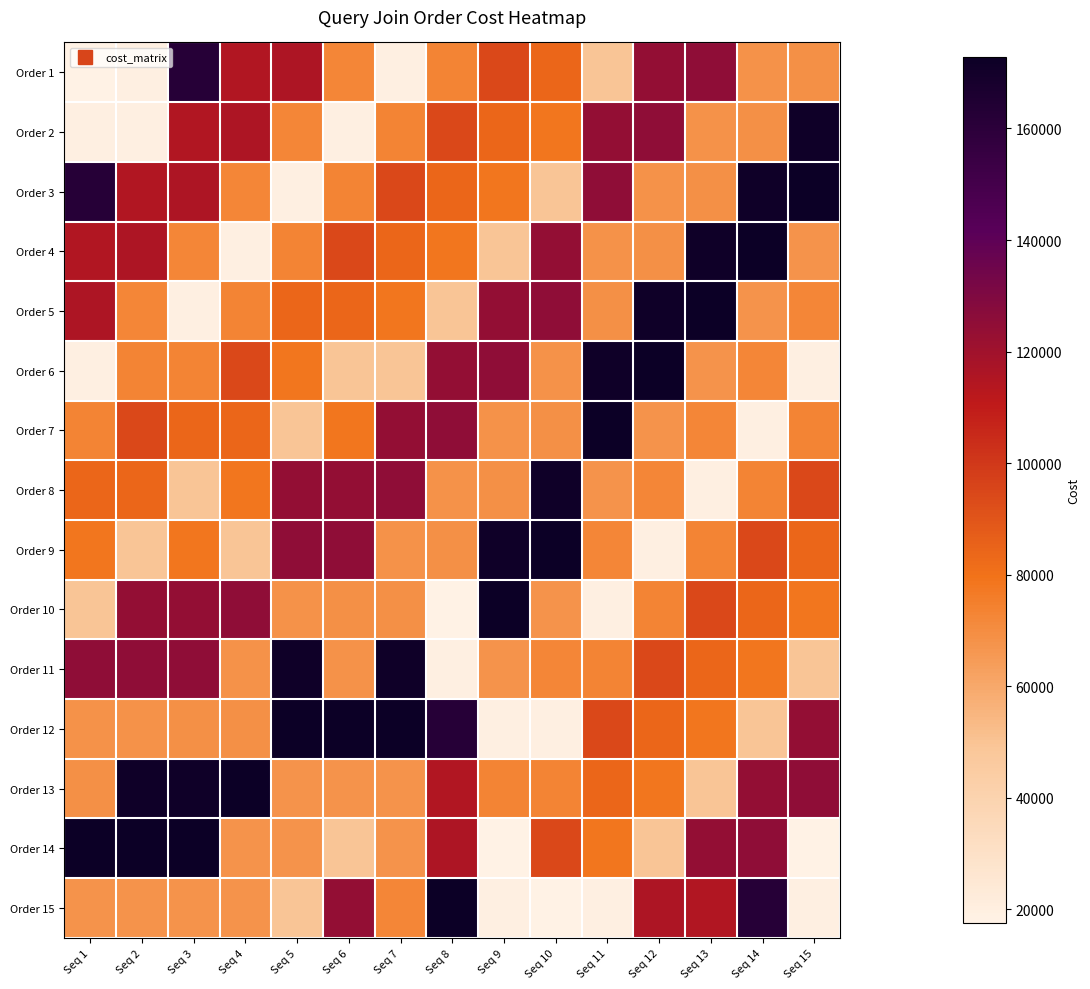

What is the difference between the highest and lowest values at Seq 4?

153248.1